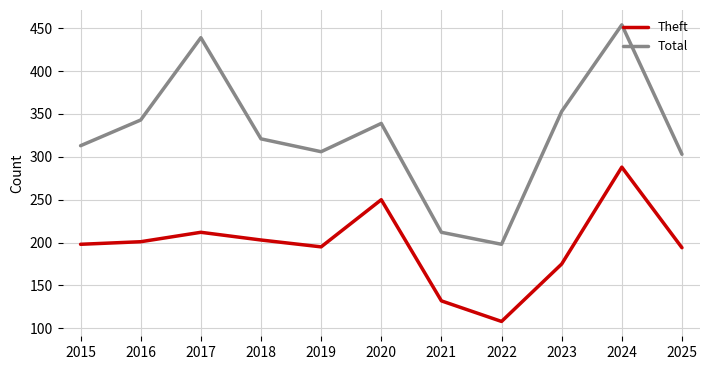

Does the chart display data point markers on the line(s)?

No